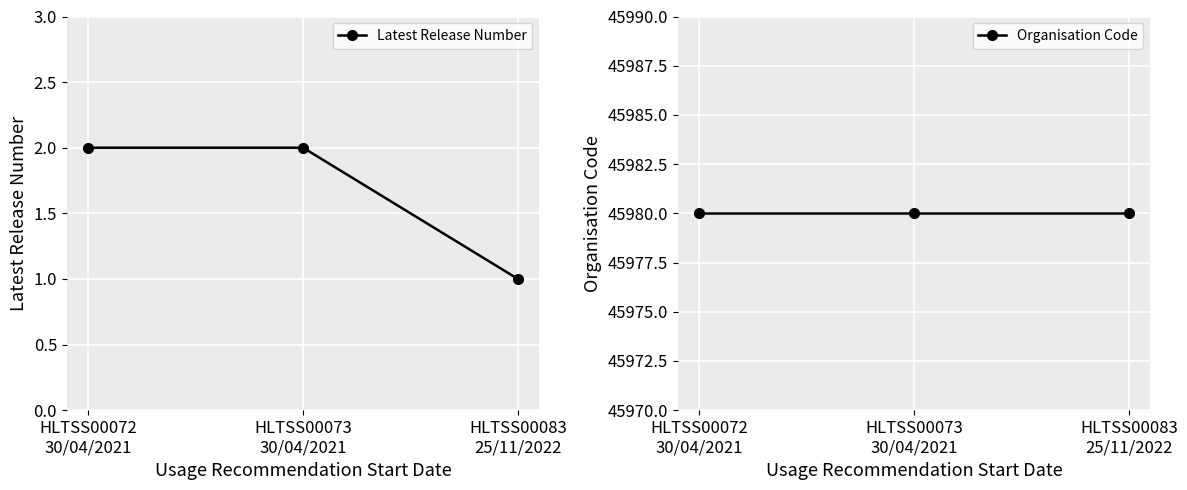

Rank the series by their average value, from lowest to highest.

Latest Release Number, Organisation Code